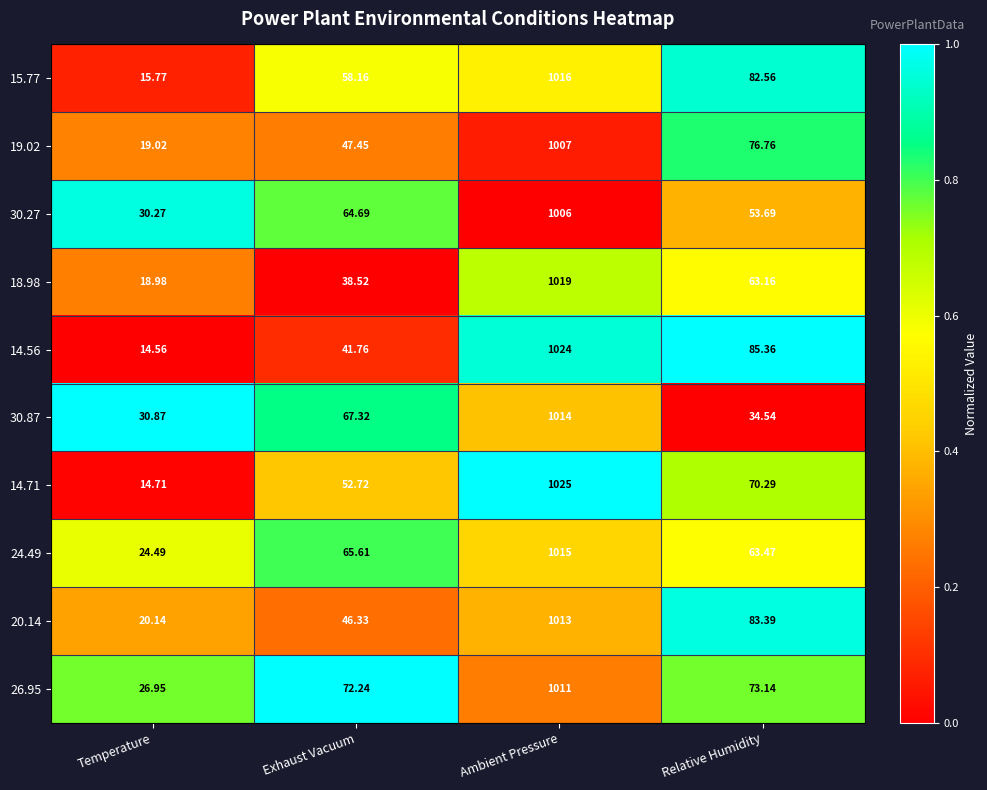

Count the number of categories in the chart.

4